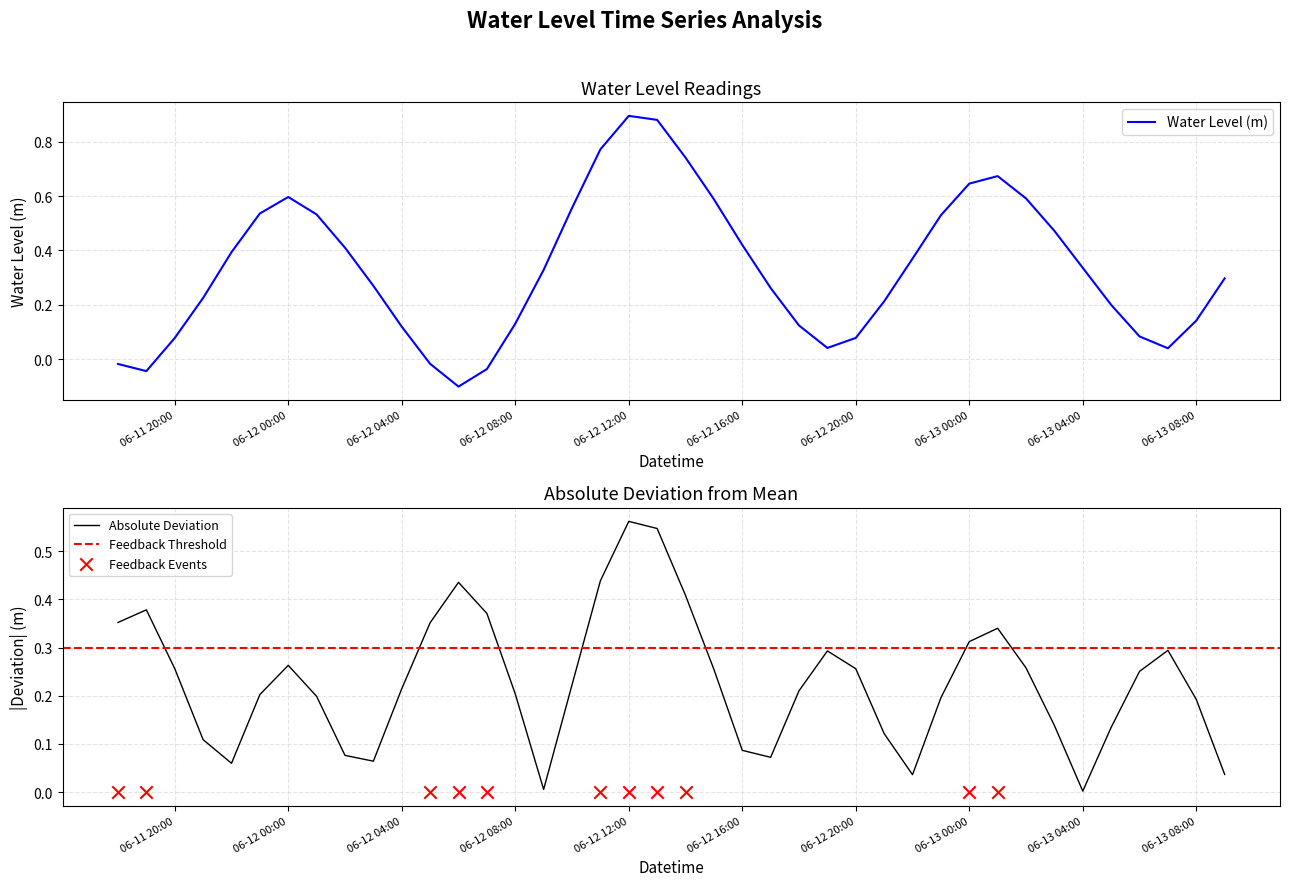

The Water Level (m) series shows 0.8 at 06-12 00:00. True or false?

False